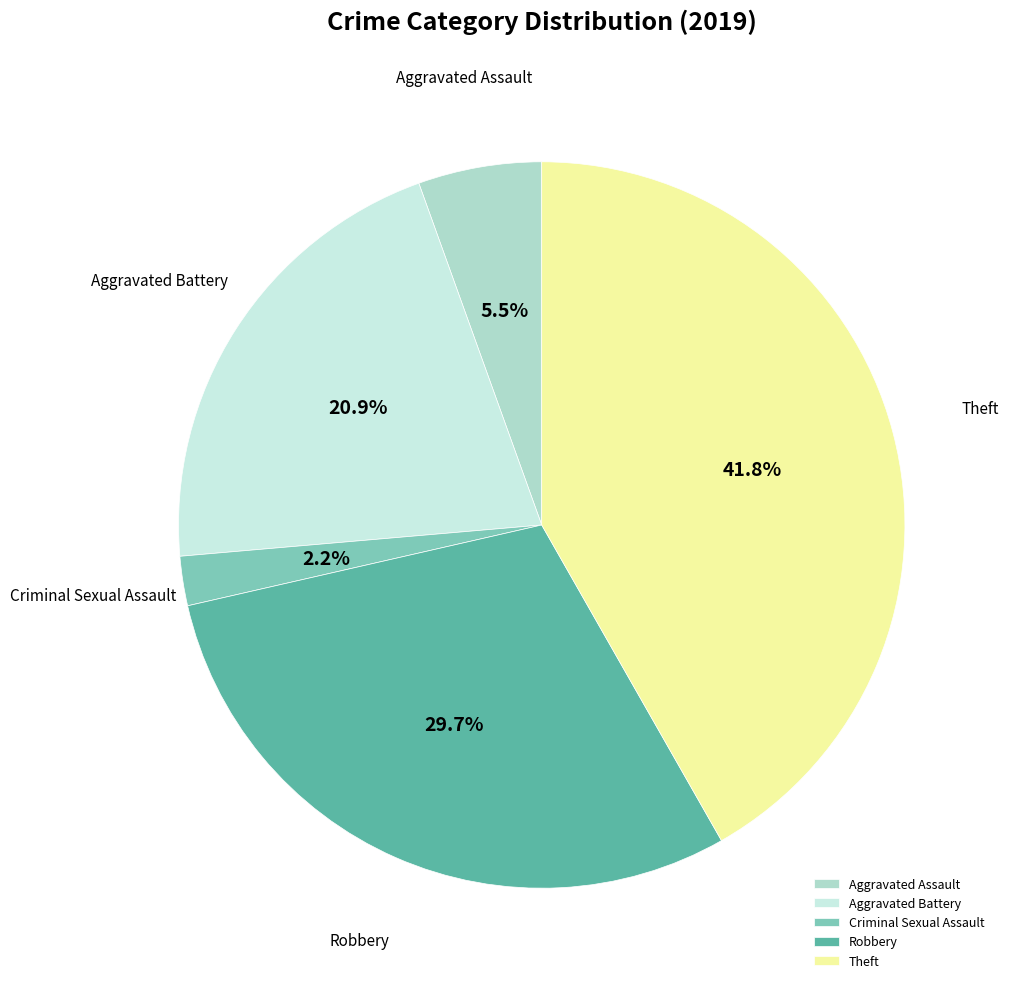

What is the ratio of the value at Robbery to the value at Theft?

0.7